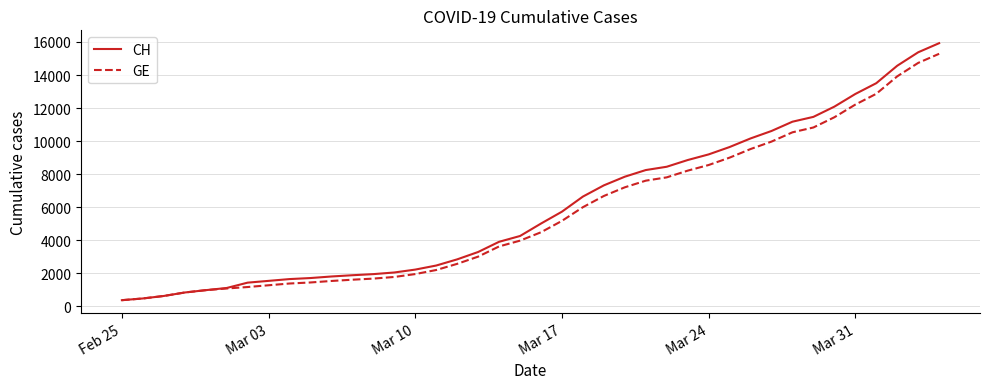

What is the greatest value displayed?

15926